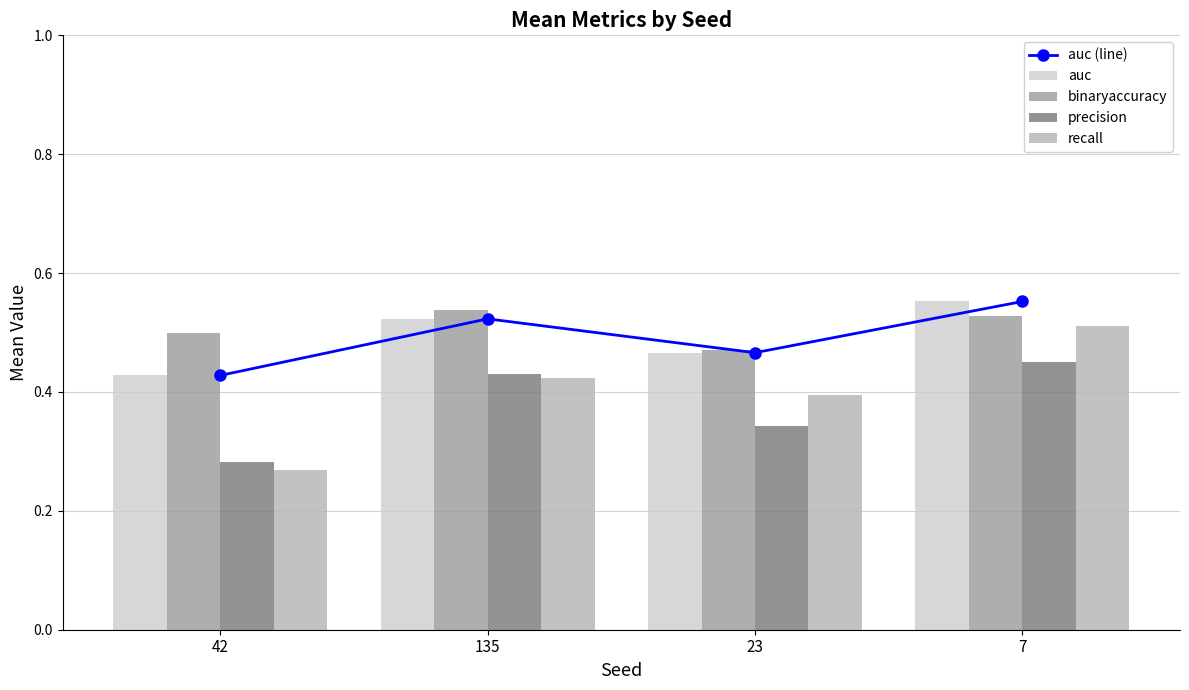

At which category does the chart reach its minimum across all series?

42